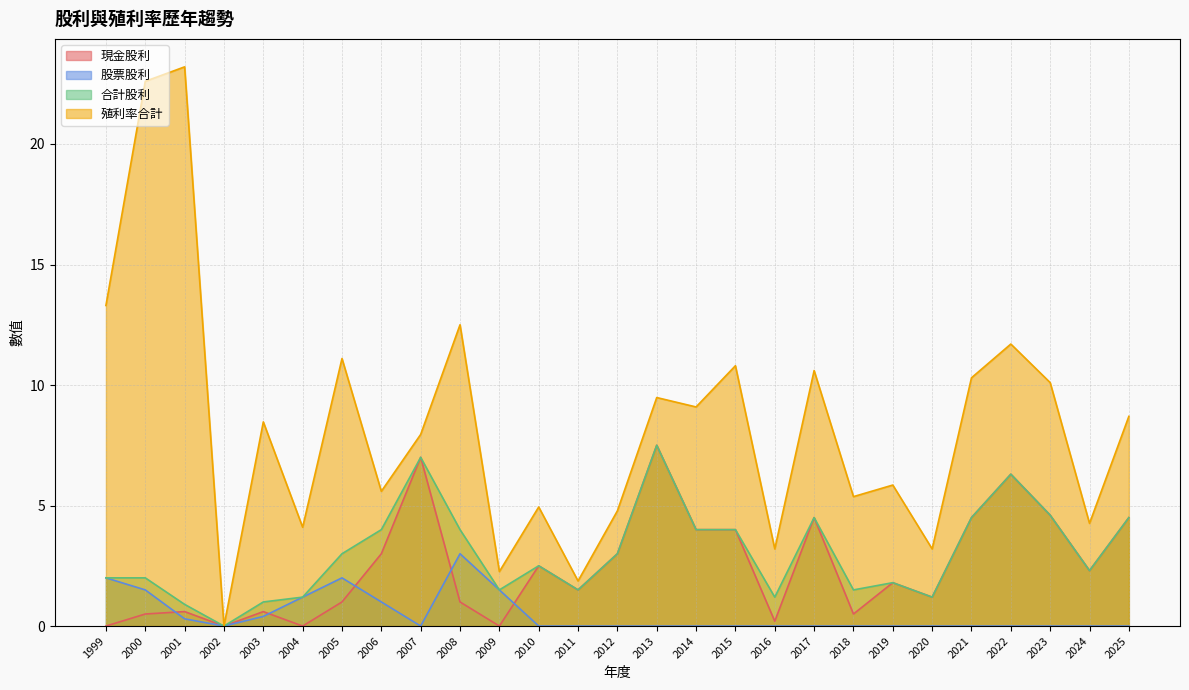

What is the sum of all 現金股利 values?

66.6